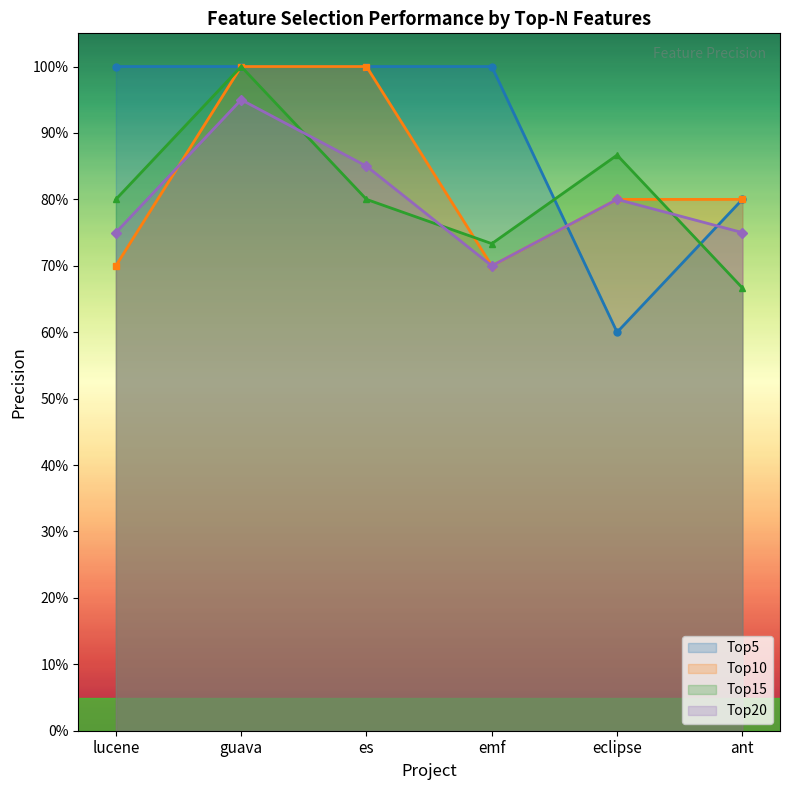

What is the difference between the highest and lowest values at es?

0.2